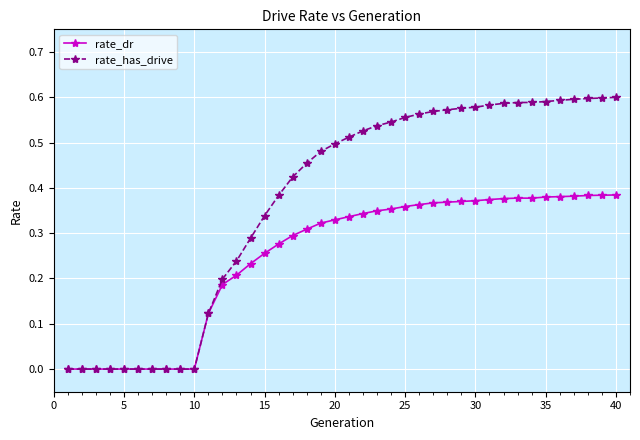

Which series has the largest total across all categories?

rate_has_drive